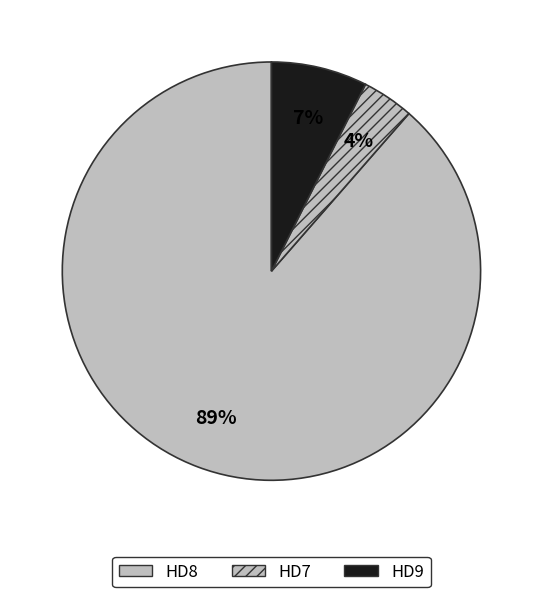

Is HD8_Neu the majority of the pie?

No